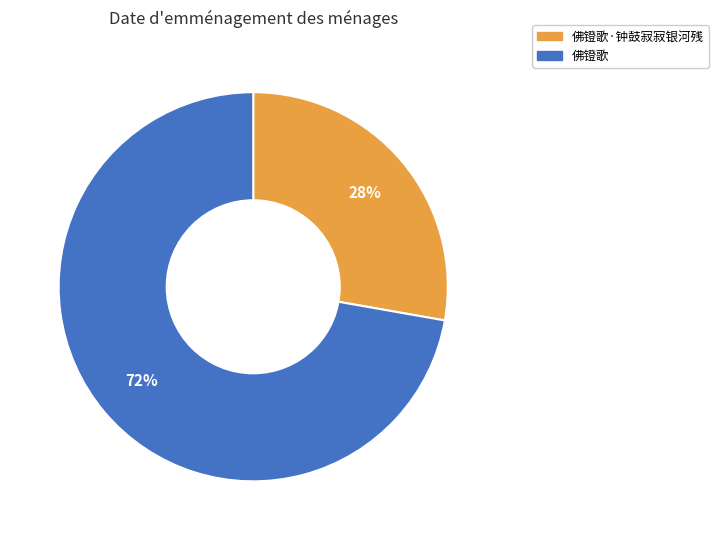

Is there a majority slice in this chart?

Yes